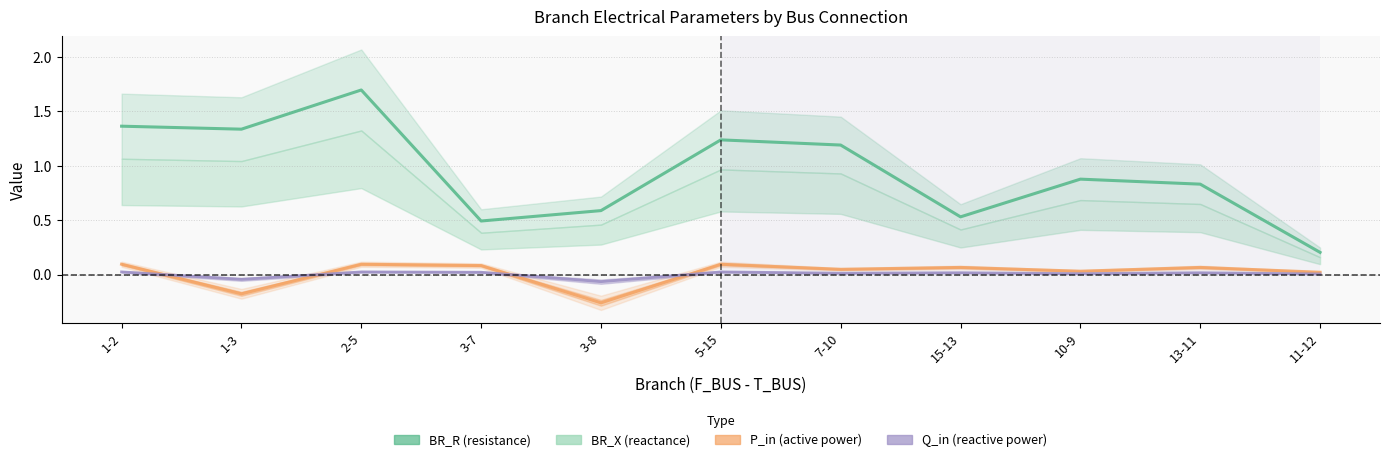

Which label corresponds to the smallest value in the chart?

3-8